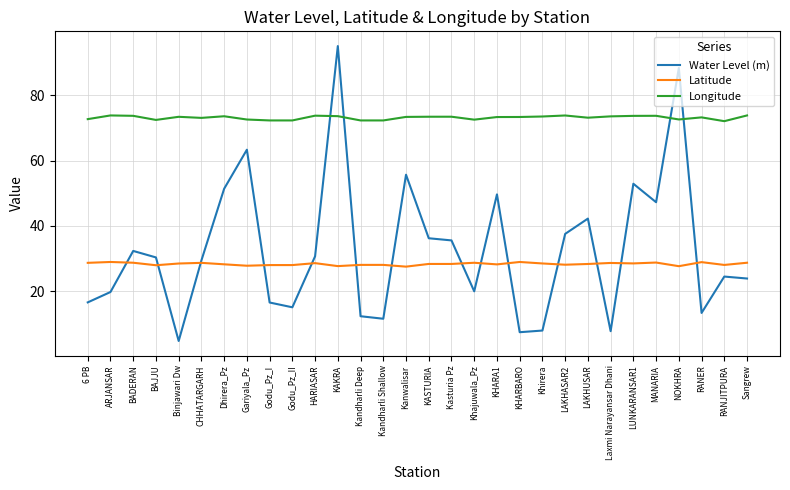

The value of Longitude at KASTURIA is 73.5. True or false?

True